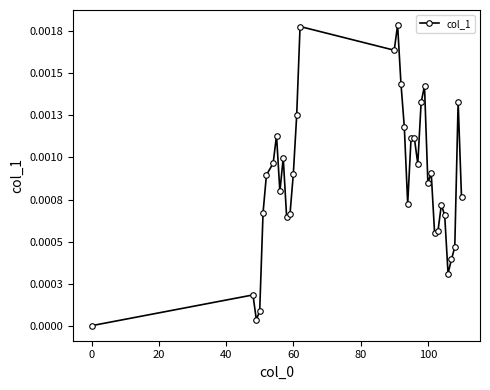

Does the chart have visible grid lines?

No